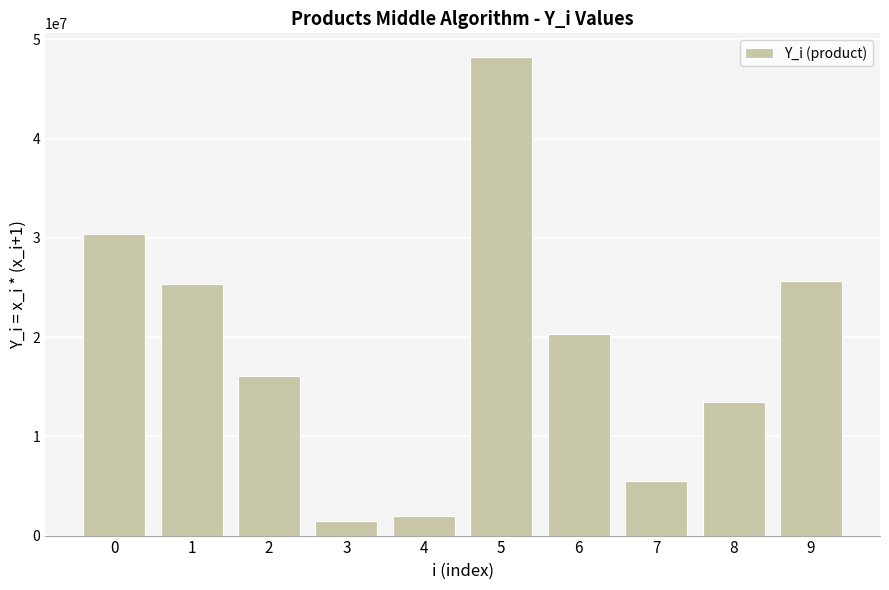

Which has a higher value, 7 or 3?

7